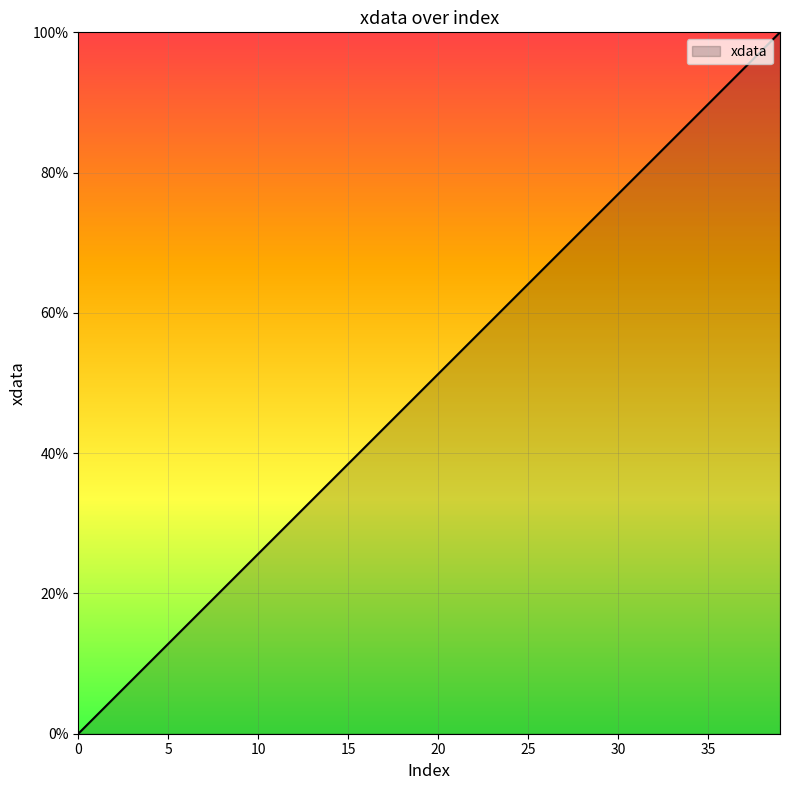

What is the difference between the maximum and minimum values?

100.0